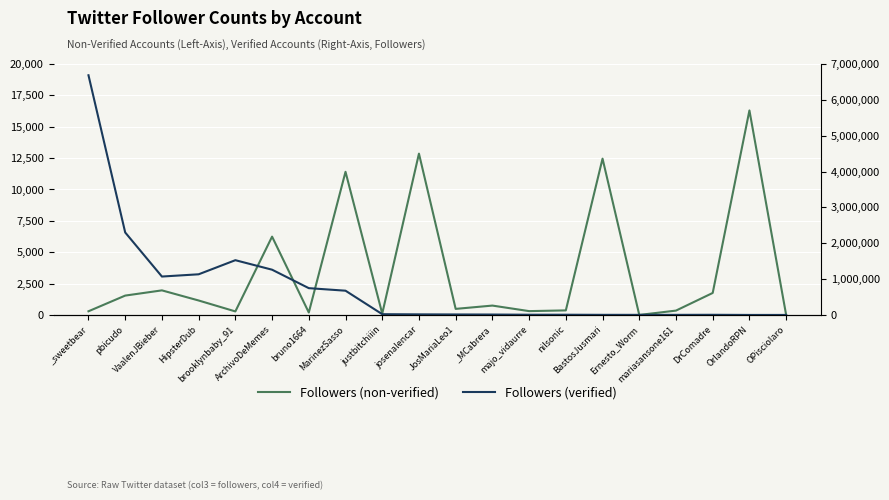

At which label does Followers (non-verified) first exceed 747?

pbicudo